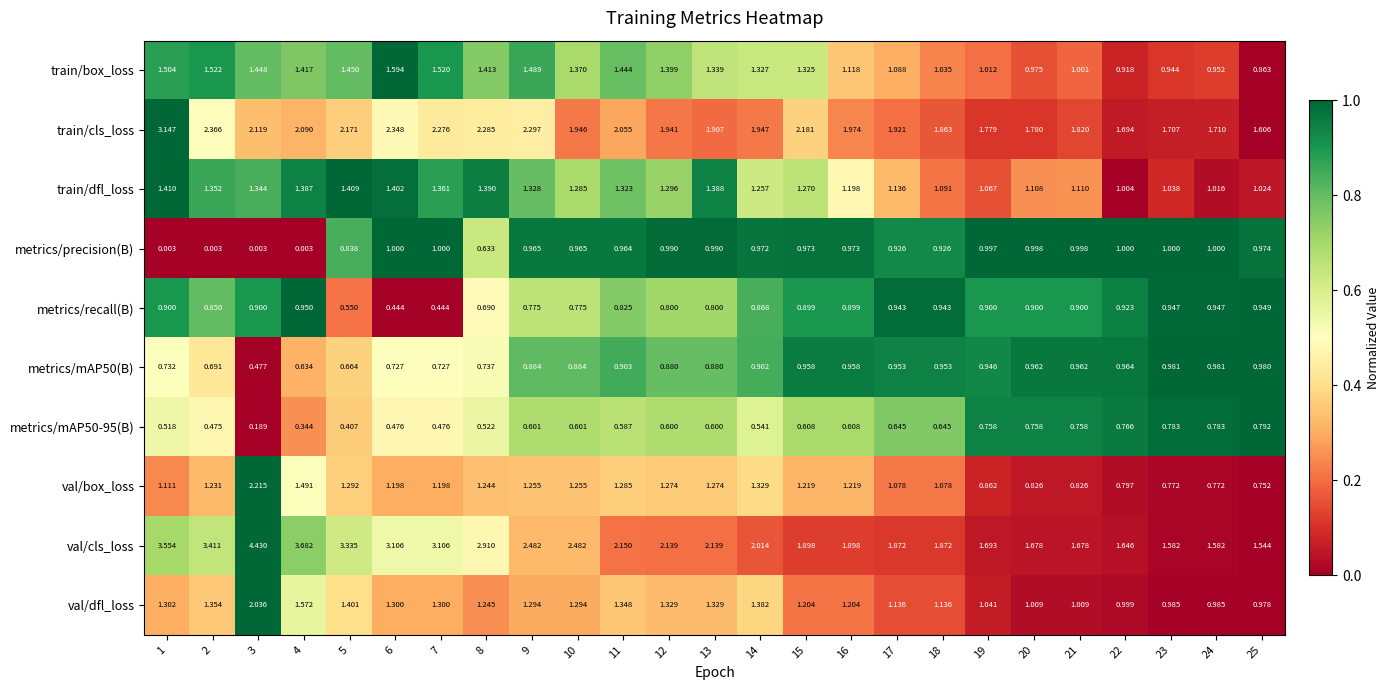

Which series has the widest spread of values?

val/cls_loss